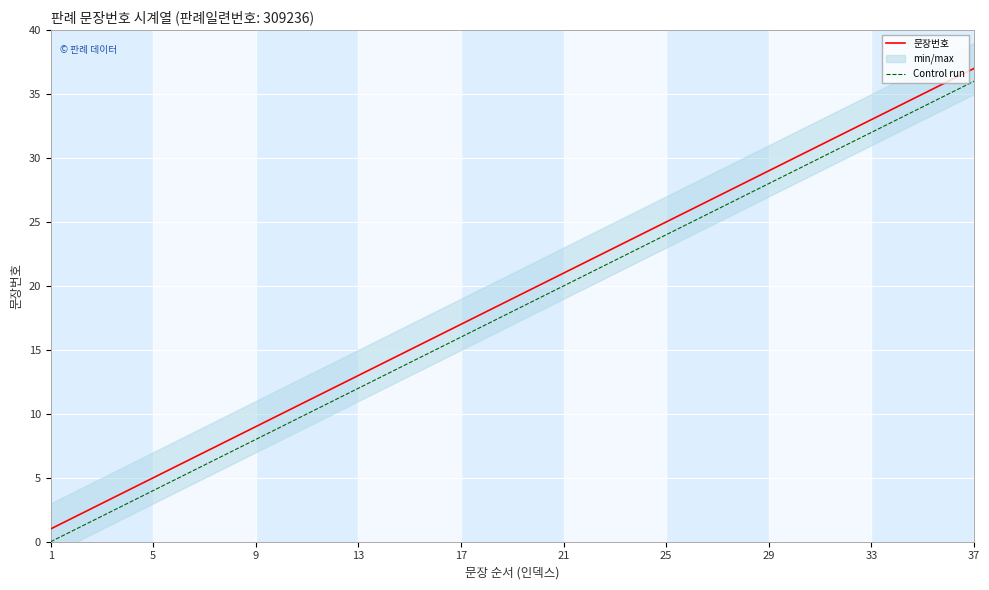

True or false: 문장번호 has a value of 8 at 27.

False